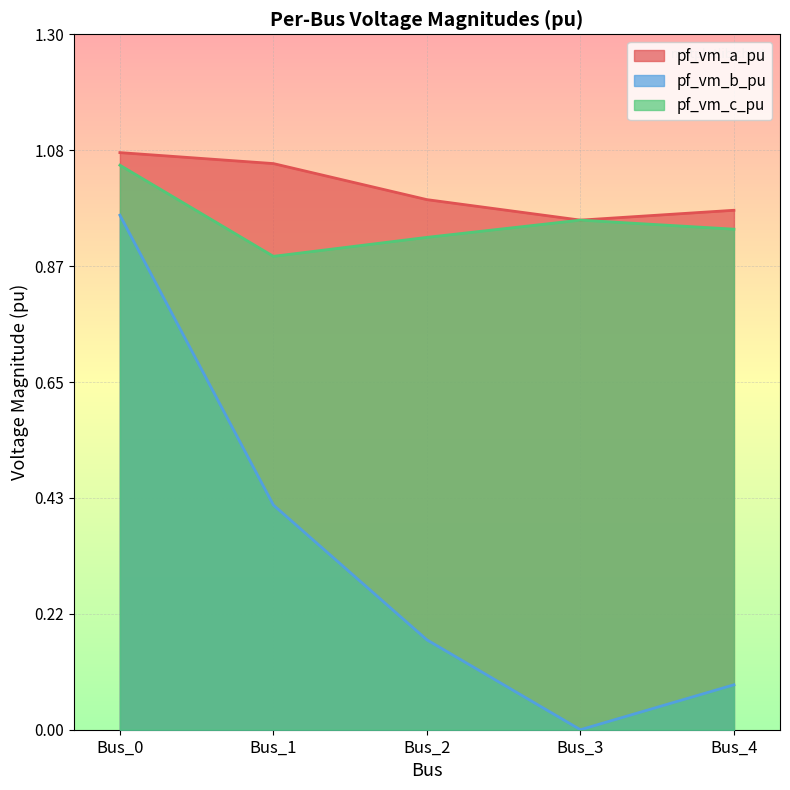

What are all the series names shown in the legend?

pf_vm_a_pu, pf_vm_b_pu, pf_vm_c_pu